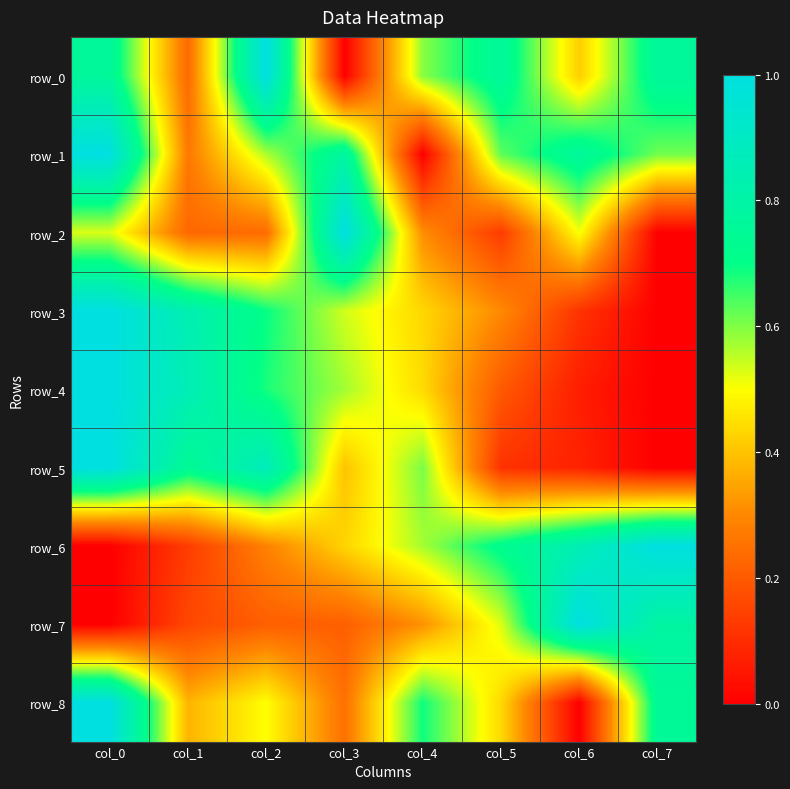

Reading left to right, transcribe all the data shown in this chart.

row_0: 0.8	0.2	1.0	0.0	0.6	0.8	0.4	0.8
row_1: 1.0	0.3	0.6	0.8	0.0	0.6	0.8	0.6
row_2: 0.5	0.2	0.2	1.0	0.3	0.1	0.5	0.0
row_3: 1.0	0.8	0.7	0.5	0.4	0.3	0.1	0.0
row_4: 1.0	0.9	0.7	0.6	0.4	0.2	0.1	0.0
row_5: 1.0	0.7	0.9	0.4	0.6	0.1	0.1	0.0
row_6: 0.0	0.1	0.3	0.4	0.6	0.7	0.9	1.0
row_7: 0.0	0.2	0.2	0.2	0.3	0.5	1.0	0.8
row_8: 1.0	0.4	0.5	0.3	0.7	0.4	0.0	0.8